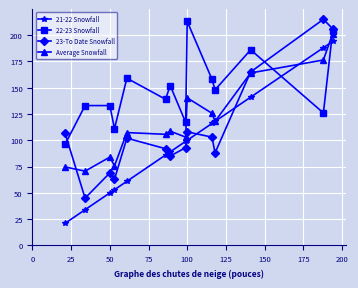

In 23-To Date Snowfall, how many points are higher than both neighbors (excluding endpoints)?

4